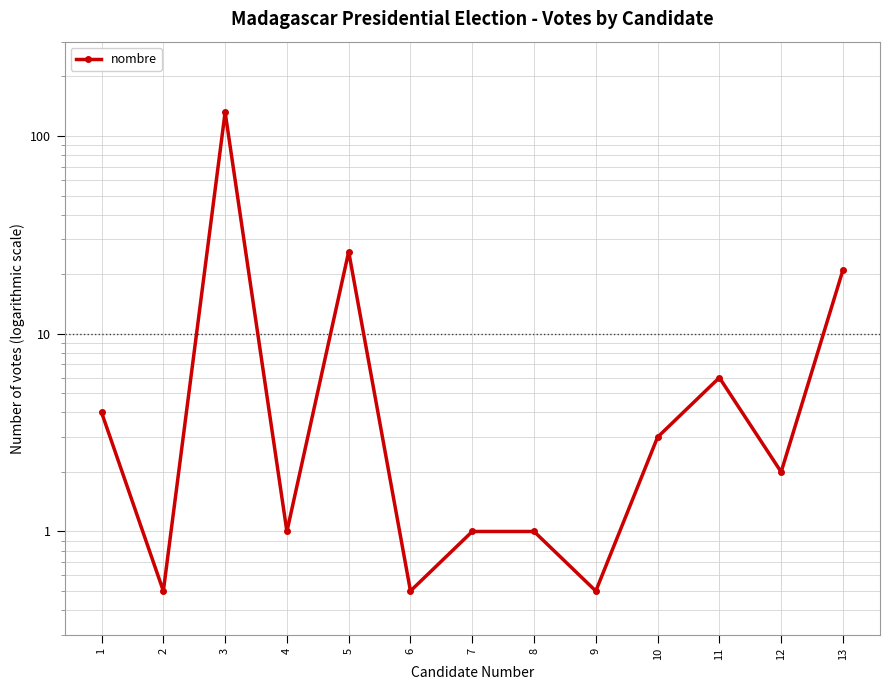

At which label is the value closest to 66?

5